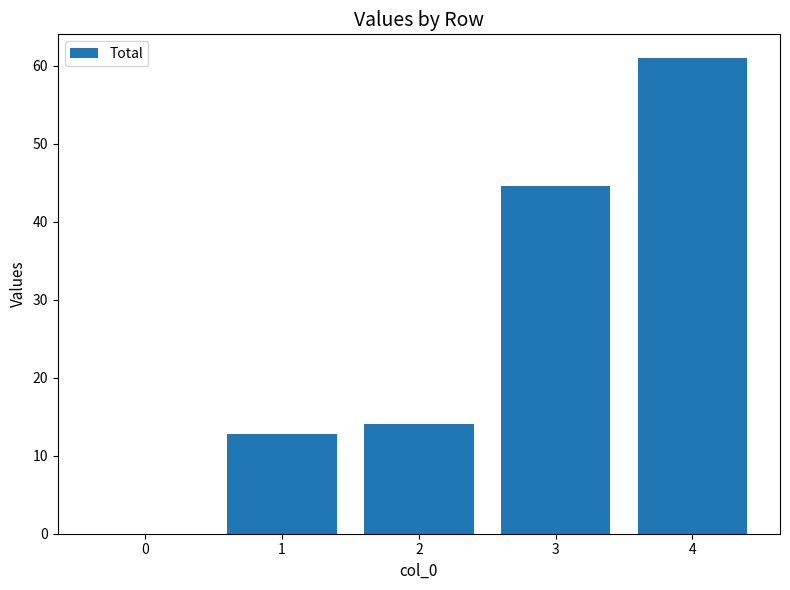

Reading left to right, what are all the values shown in this chart?

0.0	12.8	14.1	44.7	61.0